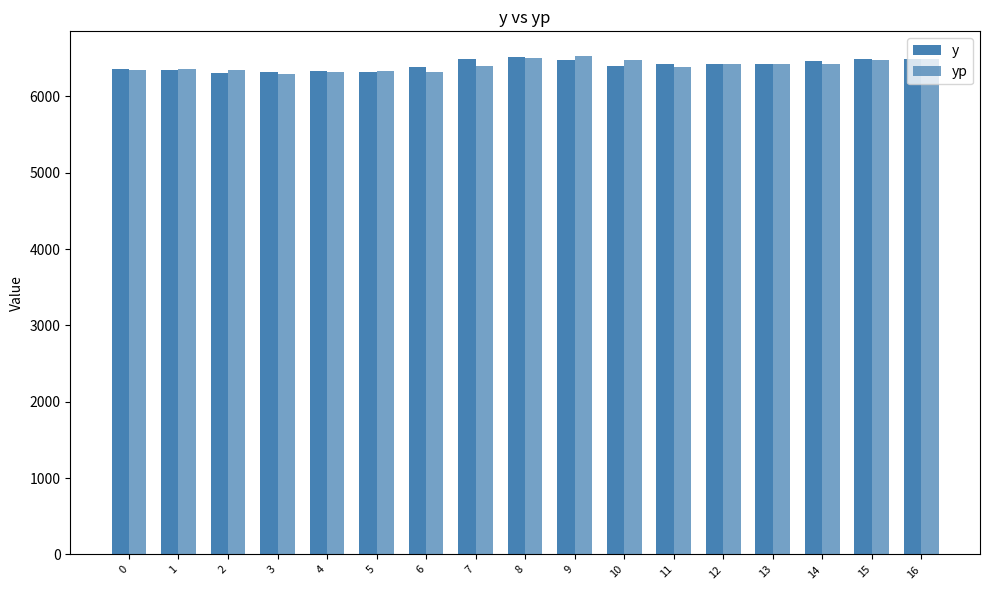

Reading left to right, extract all data points from this chart.

y: 0=6354.4	1=6345.1	2=6301.7	3=6325.2	4=6334.1	5=6324.6	6=6390.4	7=6491.9	8=6516.2	9=6473.6	10=6392.9	11=6427.4	12=6426.1	13=6420.1	14=6469.6	15=6488.2	16=6485.9
yp: 0=6344.6	1=6357.7	2=6347.6	3=6299.1	4=6327.2	5=6336.6	6=6326.1	7=6395.8	8=6503.0	9=6527.2	10=6480.5	11=6391.1	12=6431.5	13=6430.0	14=6423.5	15=6475.9	16=6495.0